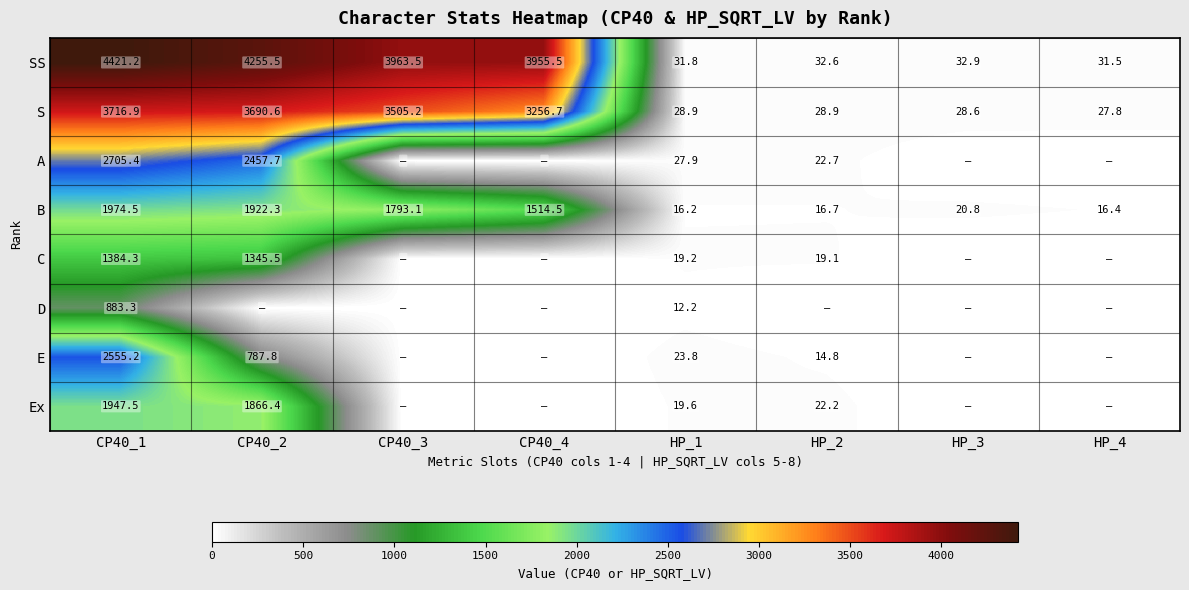

List the labels in order of B value, smallest first.

HP_1, HP_4, HP_2, HP_3, CP40_4, CP40_3, CP40_2, CP40_1